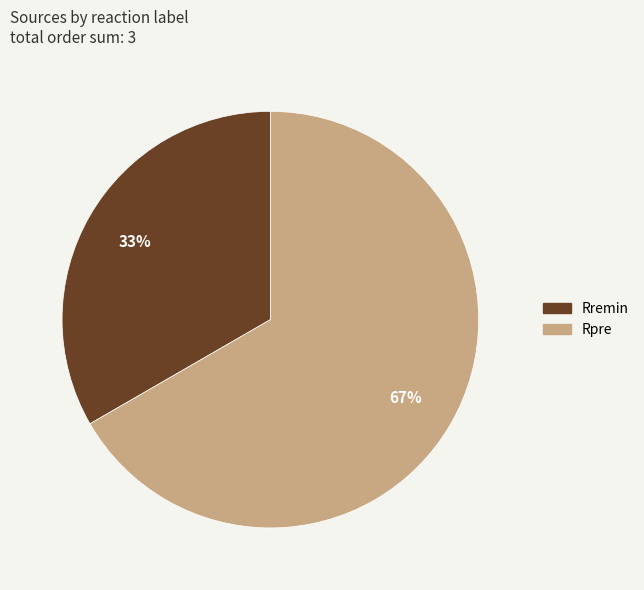

How many slices are in this pie chart?

2